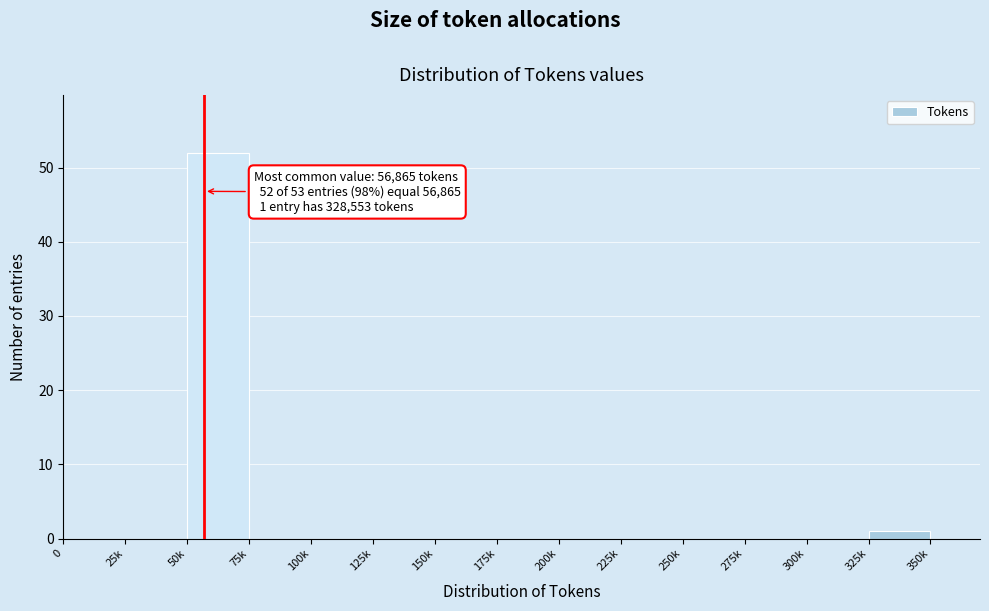

Reading right to left, what are all the values shown in this chart?

350k=0	325k=1	300k=0	275k=0	250k=0	225k=0	200k=0	175k=0	150k=0	125k=0	100k=0	75k=0	50k=52	25k=0	0=0